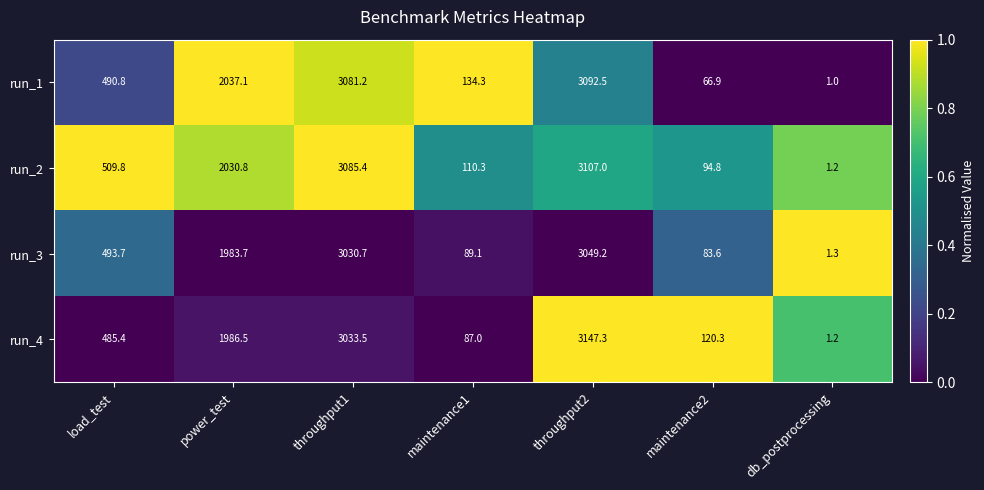

What is the difference between the maximum and minimum values in the run_2 series?

3105.8